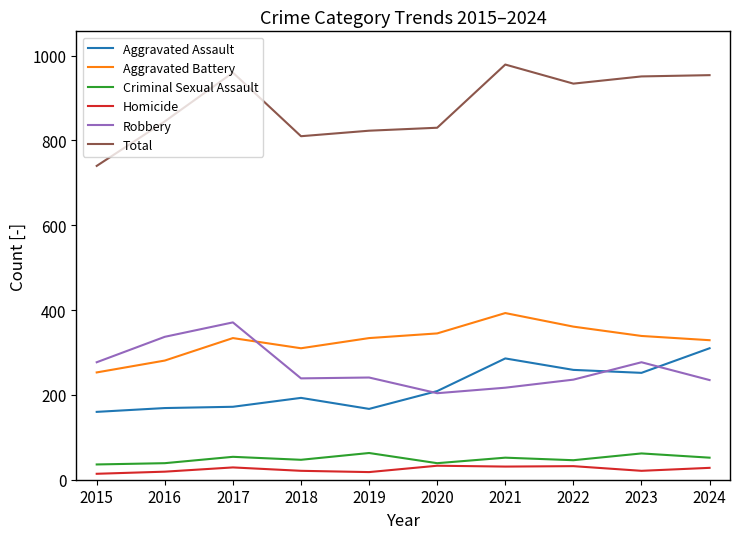

Which series has the largest total across all categories?

Total